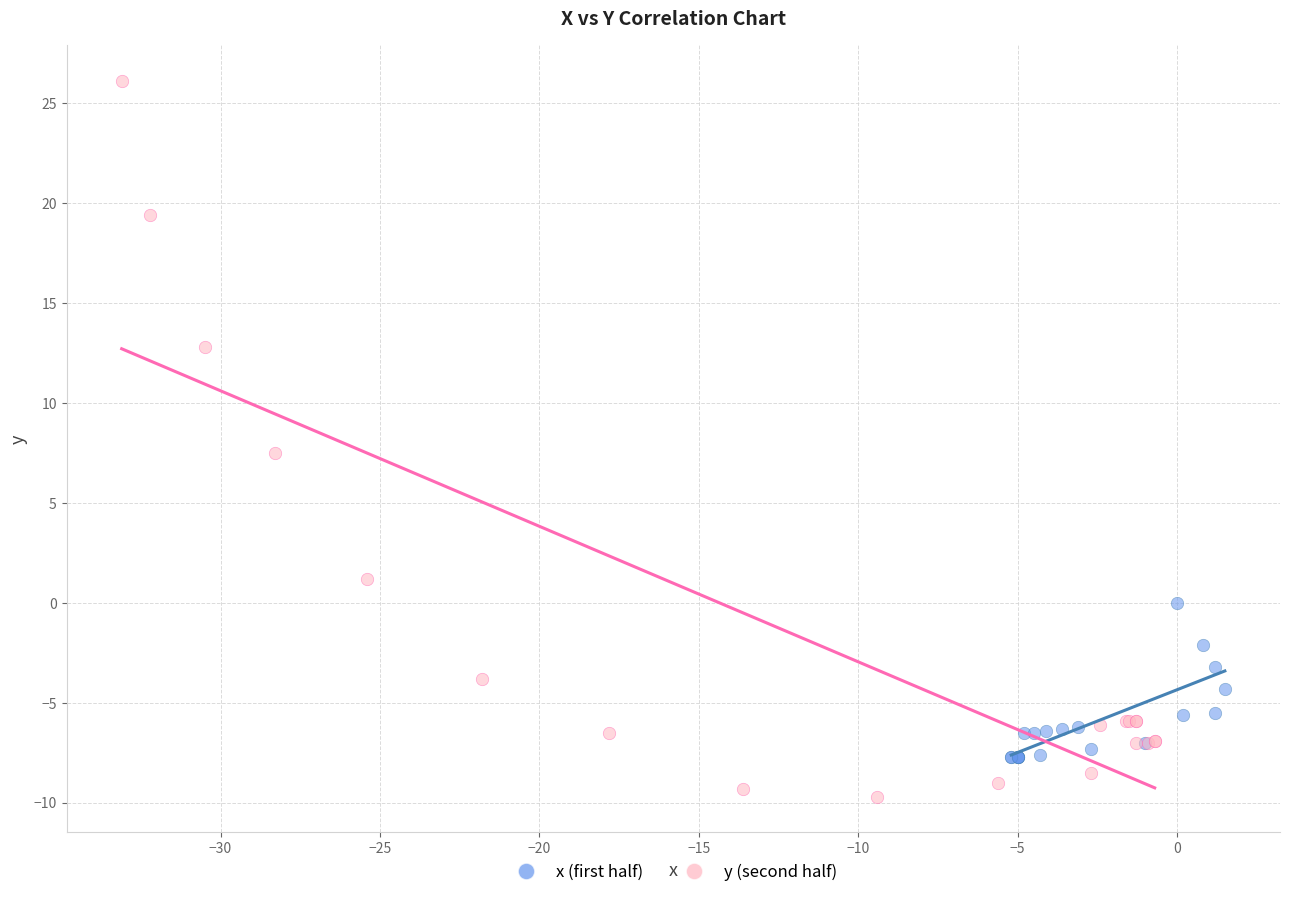

Which series reaches the maximum Y coordinate?

y (second half)